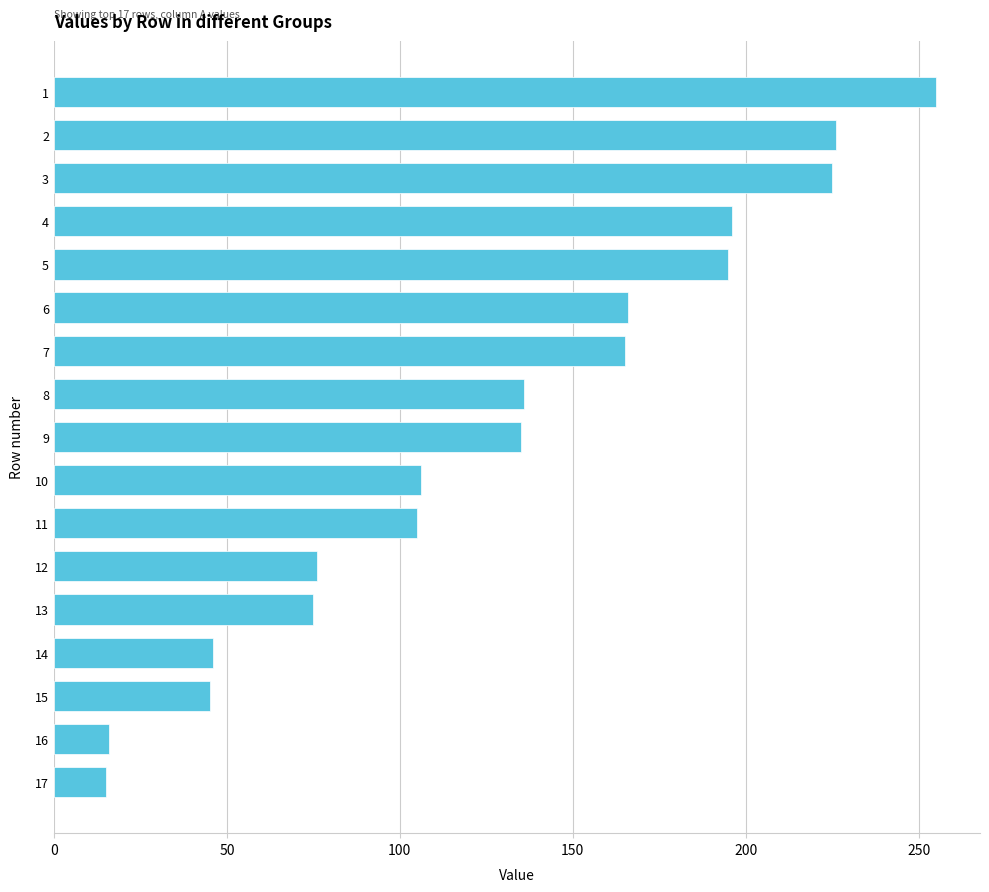

Count the number of data series in this chart.

1